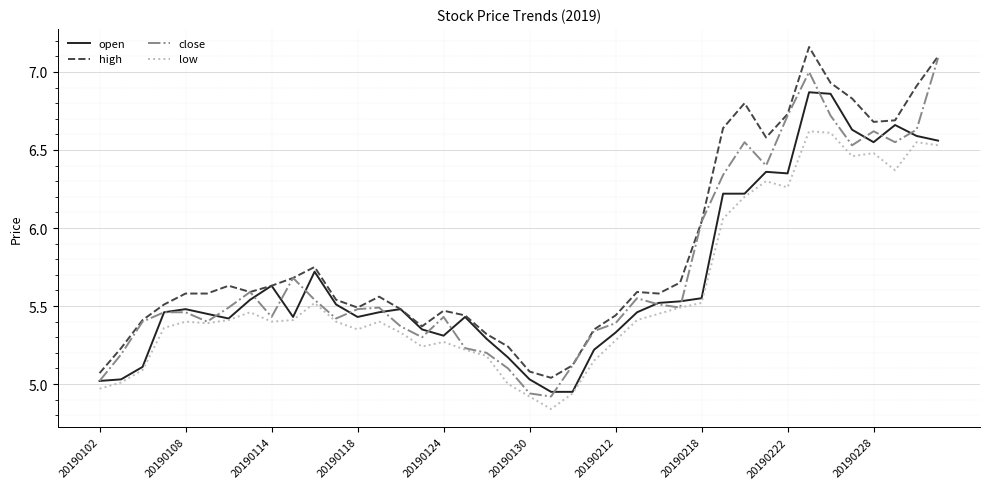

What is the sum of all close values?

229.1